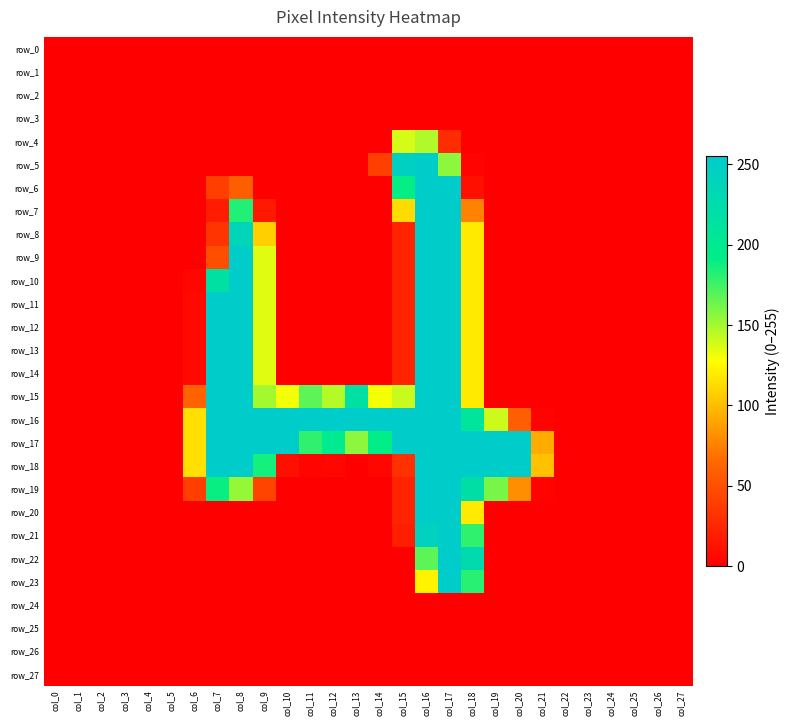

Reading right to left, transcribe all the data shown in this chart.

row_0: col_27=0	col_26=0	col_25=0	col_24=0	col_23=0	col_22=0	col_21=0	col_20=0	col_19=0	col_18=0	col_17=0	col_16=0	col_15=0	col_14=0	col_13=0	col_12=0	col_11=0	col_10=0	col_9=0	col_8=0	col_7=0	col_6=0	col_5=0	col_4=0	col_3=0	col_2=0	col_1=0	col_0=0
row_1: col_27=0	col_26=0	col_25=0	col_24=0	col_23=0	col_22=0	col_21=0	col_20=0	col_19=0	col_18=0	col_17=0	col_16=0	col_15=0	col_14=0	col_13=0	col_12=0	col_11=0	col_10=0	col_9=0	col_8=0	col_7=0	col_6=0	col_5=0	col_4=0	col_3=0	col_2=0	col_1=0	col_0=0
row_2: col_27=0	col_26=0	col_25=0	col_24=0	col_23=0	col_22=0	col_21=0	col_20=0	col_19=0	col_18=0	col_17=0	col_16=0	col_15=0	col_14=0	col_13=0	col_12=0	col_11=0	col_10=0	col_9=0	col_8=0	col_7=0	col_6=0	col_5=0	col_4=0	col_3=0	col_2=0	col_1=0	col_0=0
row_3: col_27=0	col_26=0	col_25=0	col_24=0	col_23=0	col_22=0	col_21=0	col_20=0	col_19=0	col_18=0	col_17=0	col_16=0	col_15=0	col_14=0	col_13=0	col_12=0	col_11=0	col_10=0	col_9=0	col_8=0	col_7=0	col_6=0	col_5=0	col_4=0	col_3=0	col_2=0	col_1=0	col_0=0
row_4: col_27=0	col_26=0	col_25=0	col_24=0	col_23=0	col_22=0	col_21=0	col_20=0	col_19=0	col_18=0	col_17=28	col_16=147	col_15=138	col_14=0	col_13=0	col_12=0	col_11=0	col_10=0	col_9=0	col_8=0	col_7=0	col_6=0	col_5=0	col_4=0	col_3=0	col_2=0	col_1=0	col_0=0
row_5: col_27=0	col_26=0	col_25=0	col_24=0	col_23=0	col_22=0	col_21=0	col_20=0	col_19=0	col_18=3	col_17=156	col_16=254	col_15=246	col_14=40	col_13=0	col_12=0	col_11=0	col_10=0	col_9=0	col_8=0	col_7=0	col_6=0	col_5=0	col_4=0	col_3=0	col_2=0	col_1=0	col_0=0
row_6: col_27=0	col_26=0	col_25=0	col_24=0	col_23=0	col_22=0	col_21=0	col_20=0	col_19=0	col_18=10	col_17=254	col_16=254	col_15=190	col_14=0	col_13=0	col_12=0	col_11=0	col_10=0	col_9=0	col_8=59	col_7=39	col_6=0	col_5=0	col_4=0	col_3=0	col_2=0	col_1=0	col_0=0
row_7: col_27=0	col_26=0	col_25=0	col_24=0	col_23=0	col_22=0	col_21=0	col_20=0	col_19=0	col_18=76	col_17=254	col_16=254	col_15=113	col_14=0	col_13=0	col_12=0	col_11=0	col_10=0	col_9=16	col_8=183	col_7=18	col_6=0	col_5=0	col_4=0	col_3=0	col_2=0	col_1=0	col_0=0
row_8: col_27=0	col_26=0	col_25=0	col_24=0	col_23=0	col_22=0	col_21=0	col_20=0	col_19=0	col_18=119	col_17=254	col_16=254	col_15=22	col_14=0	col_13=0	col_12=0	col_11=0	col_10=0	col_9=108	col_8=238	col_7=33	col_6=0	col_5=0	col_4=0	col_3=0	col_2=0	col_1=0	col_0=0
row_9: col_27=0	col_26=0	col_25=0	col_24=0	col_23=0	col_22=0	col_21=0	col_20=0	col_19=0	col_18=119	col_17=254	col_16=254	col_15=22	col_14=0	col_13=0	col_12=0	col_11=0	col_10=0	col_9=135	col_8=254	col_7=49	col_6=0	col_5=0	col_4=0	col_3=0	col_2=0	col_1=0	col_0=0
row_10: col_27=0	col_26=0	col_25=0	col_24=0	col_23=0	col_22=0	col_21=0	col_20=0	col_19=0	col_18=119	col_17=254	col_16=254	col_15=22	col_14=0	col_13=0	col_12=0	col_11=0	col_10=0	col_9=135	col_8=254	col_7=216	col_6=4	col_5=0	col_4=0	col_3=0	col_2=0	col_1=0	col_0=0
row_11: col_27=0	col_26=0	col_25=0	col_24=0	col_23=0	col_22=0	col_21=0	col_20=0	col_19=0	col_18=119	col_17=254	col_16=254	col_15=22	col_14=0	col_13=0	col_12=0	col_11=0	col_10=0	col_9=135	col_8=254	col_7=254	col_6=6	col_5=0	col_4=0	col_3=0	col_2=0	col_1=0	col_0=0
row_12: col_27=0	col_26=0	col_25=0	col_24=0	col_23=0	col_22=0	col_21=0	col_20=0	col_19=0	col_18=119	col_17=254	col_16=254	col_15=22	col_14=0	col_13=0	col_12=0	col_11=0	col_10=0	col_9=135	col_8=254	col_7=254	col_6=6	col_5=0	col_4=0	col_3=0	col_2=0	col_1=0	col_0=0
row_13: col_27=0	col_26=0	col_25=0	col_24=0	col_23=0	col_22=0	col_21=0	col_20=0	col_19=0	col_18=119	col_17=254	col_16=254	col_15=22	col_14=0	col_13=0	col_12=0	col_11=0	col_10=0	col_9=135	col_8=254	col_7=254	col_6=6	col_5=0	col_4=0	col_3=0	col_2=0	col_1=0	col_0=0
row_14: col_27=0	col_26=0	col_25=0	col_24=0	col_23=0	col_22=0	col_21=0	col_20=0	col_19=0	col_18=119	col_17=254	col_16=254	col_15=22	col_14=0	col_13=0	col_12=0	col_11=0	col_10=0	col_9=135	col_8=254	col_7=254	col_6=6	col_5=0	col_4=0	col_3=0	col_2=0	col_1=0	col_0=0
row_15: col_27=0	col_26=0	col_25=0	col_24=0	col_23=0	col_22=0	col_21=0	col_20=0	col_19=0	col_18=119	col_17=254	col_16=254	col_15=141	col_14=130	col_13=216	col_12=146	col_11=168	col_10=130	col_9=150	col_8=254	col_7=254	col_6=62	col_5=0	col_4=0	col_3=0	col_2=0	col_1=0	col_0=0
row_16: col_27=0	col_26=0	col_25=0	col_24=0	col_23=0	col_22=0	col_21=2	col_20=60	col_19=140	col_18=209	col_17=254	col_16=254	col_15=254	col_14=254	col_13=254	col_12=254	col_11=254	col_10=254	col_9=254	col_8=254	col_7=254	col_6=115	col_5=0	col_4=0	col_3=0	col_2=0	col_1=0	col_0=0
row_17: col_27=0	col_26=0	col_25=0	col_24=0	col_23=0	col_22=0	col_21=93	col_20=254	col_19=254	col_18=254	col_17=254	col_16=254	col_15=254	col_14=192	col_13=156	col_12=198	col_11=179	col_10=254	col_9=254	col_8=254	col_7=254	col_6=115	col_5=0	col_4=0	col_3=0	col_2=0	col_1=0	col_0=0
row_18: col_27=0	col_26=0	col_25=0	col_24=0	col_23=0	col_22=0	col_21=102	col_20=254	col_19=254	col_18=254	col_17=254	col_16=254	col_15=31	col_14=4	col_13=0	col_12=5	col_11=3	col_10=10	col_9=186	col_8=254	col_7=254	col_6=115	col_5=0	col_4=0	col_3=0	col_2=0	col_1=0	col_0=0
row_19: col_27=0	col_26=0	col_25=0	col_24=0	col_23=0	col_22=0	col_21=2	col_20=81	col_19=161	col_18=220	col_17=254	col_16=255	col_15=22	col_14=0	col_13=0	col_12=0	col_11=0	col_10=0	col_9=43	col_8=154	col_7=189	col_6=39	col_5=0	col_4=0	col_3=0	col_2=0	col_1=0	col_0=0
row_20: col_27=0	col_26=0	col_25=0	col_24=0	col_23=0	col_22=0	col_21=0	col_20=0	col_19=0	col_18=119	col_17=254	col_16=254	col_15=22	col_14=0	col_13=0	col_12=0	col_11=0	col_10=0	col_9=0	col_8=0	col_7=0	col_6=0	col_5=0	col_4=0	col_3=0	col_2=0	col_1=0	col_0=0
row_21: col_27=0	col_26=0	col_25=0	col_24=0	col_23=0	col_22=0	col_21=0	col_20=0	col_19=0	col_18=179	col_17=254	col_16=243	col_15=20	col_14=0	col_13=0	col_12=0	col_11=0	col_10=0	col_9=0	col_8=0	col_7=0	col_6=0	col_5=0	col_4=0	col_3=0	col_2=0	col_1=0	col_0=0
row_22: col_27=0	col_26=0	col_25=0	col_24=0	col_23=0	col_22=0	col_21=0	col_20=0	col_19=0	col_18=227	col_17=254	col_16=168	col_15=0	col_14=0	col_13=0	col_12=0	col_11=0	col_10=0	col_9=0	col_8=0	col_7=0	col_6=0	col_5=0	col_4=0	col_3=0	col_2=0	col_1=0	col_0=0
row_23: col_27=0	col_26=0	col_25=0	col_24=0	col_23=0	col_22=0	col_21=0	col_20=0	col_19=0	col_18=181	col_17=254	col_16=123	col_15=0	col_14=0	col_13=0	col_12=0	col_11=0	col_10=0	col_9=0	col_8=0	col_7=0	col_6=0	col_5=0	col_4=0	col_3=0	col_2=0	col_1=0	col_0=0
row_24: col_27=0	col_26=0	col_25=0	col_24=0	col_23=0	col_22=0	col_21=0	col_20=0	col_19=0	col_18=0	col_17=0	col_16=0	col_15=0	col_14=0	col_13=0	col_12=0	col_11=0	col_10=0	col_9=0	col_8=0	col_7=0	col_6=0	col_5=0	col_4=0	col_3=0	col_2=0	col_1=0	col_0=0
row_25: col_27=0	col_26=0	col_25=0	col_24=0	col_23=0	col_22=0	col_21=0	col_20=0	col_19=0	col_18=0	col_17=0	col_16=0	col_15=0	col_14=0	col_13=0	col_12=0	col_11=0	col_10=0	col_9=0	col_8=0	col_7=0	col_6=0	col_5=0	col_4=0	col_3=0	col_2=0	col_1=0	col_0=0
row_26: col_27=0	col_26=0	col_25=0	col_24=0	col_23=0	col_22=0	col_21=0	col_20=0	col_19=0	col_18=0	col_17=0	col_16=0	col_15=0	col_14=0	col_13=0	col_12=0	col_11=0	col_10=0	col_9=0	col_8=0	col_7=0	col_6=0	col_5=0	col_4=0	col_3=0	col_2=0	col_1=0	col_0=0
row_27: col_27=0	col_26=0	col_25=0	col_24=0	col_23=0	col_22=0	col_21=0	col_20=0	col_19=0	col_18=0	col_17=0	col_16=0	col_15=0	col_14=0	col_13=0	col_12=0	col_11=0	col_10=0	col_9=0	col_8=0	col_7=0	col_6=0	col_5=0	col_4=0	col_3=0	col_2=0	col_1=0	col_0=0